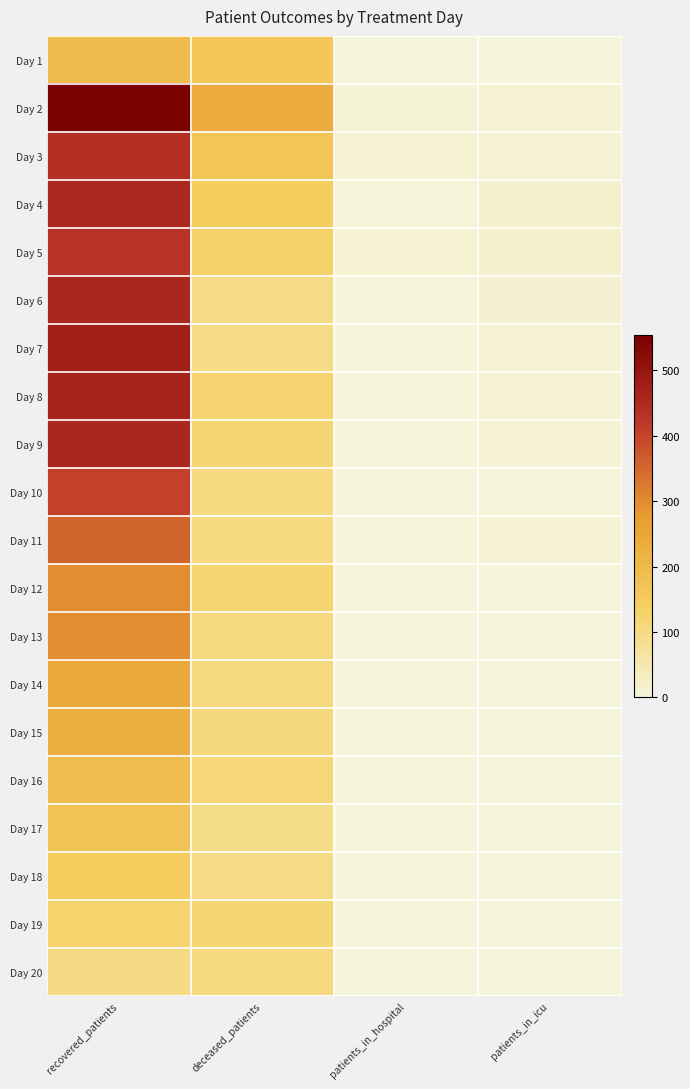

Reading left to right, extract all data points from this chart.

Day 1: recovered_patients=194	deceased_patients=160	patients_in_hospital=1	patients_in_icu=1
Day 2: recovered_patients=555	deceased_patients=238	patients_in_hospital=7	patients_in_icu=13
Day 3: recovered_patients=441	deceased_patients=165	patients_in_hospital=12	patients_in_icu=12
Day 4: recovered_patients=457	deceased_patients=141	patients_in_hospital=6	patients_in_icu=19
Day 5: recovered_patients=431	deceased_patients=128	patients_in_hospital=11	patients_in_icu=19
Day 6: recovered_patients=459	deceased_patients=97	patients_in_hospital=4	patients_in_icu=15
Day 7: recovered_patients=479	deceased_patients=97	patients_in_hospital=5	patients_in_icu=10
Day 8: recovered_patients=466	deceased_patients=123	patients_in_hospital=5	patients_in_icu=13
Day 9: recovered_patients=459	deceased_patients=116	patients_in_hospital=4	patients_in_icu=10
Day 10: recovered_patients=405	deceased_patients=101	patients_in_hospital=3	patients_in_icu=6
Day 11: recovered_patients=354	deceased_patients=101	patients_in_hospital=0	patients_in_icu=10
Day 12: recovered_patients=299	deceased_patients=121	patients_in_hospital=3	patients_in_icu=2
Day 13: recovered_patients=299	deceased_patients=103	patients_in_hospital=0	patients_in_icu=6
Day 14: recovered_patients=247	deceased_patients=104	patients_in_hospital=1	patients_in_icu=1
Day 15: recovered_patients=227	deceased_patients=108	patients_in_hospital=2	patients_in_icu=1
Day 16: recovered_patients=191	deceased_patients=110	patients_in_hospital=0	patients_in_icu=1
Day 17: recovered_patients=172	deceased_patients=94	patients_in_hospital=1	patients_in_icu=2
Day 18: recovered_patients=146	deceased_patients=96	patients_in_hospital=0	patients_in_icu=0
Day 19: recovered_patients=125	deceased_patients=115	patients_in_hospital=0	patients_in_icu=1
Day 20: recovered_patients=99	deceased_patients=103	patients_in_hospital=0	patients_in_icu=0